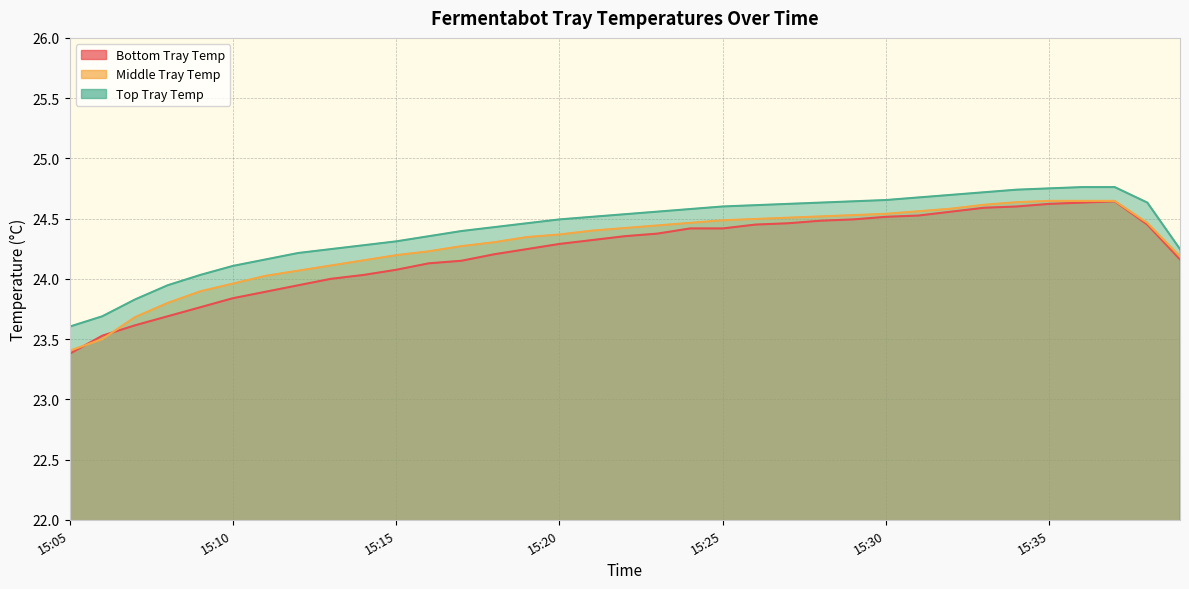

The Middle Tray Temp series shows 24.6 at 15:34. True or false?

True